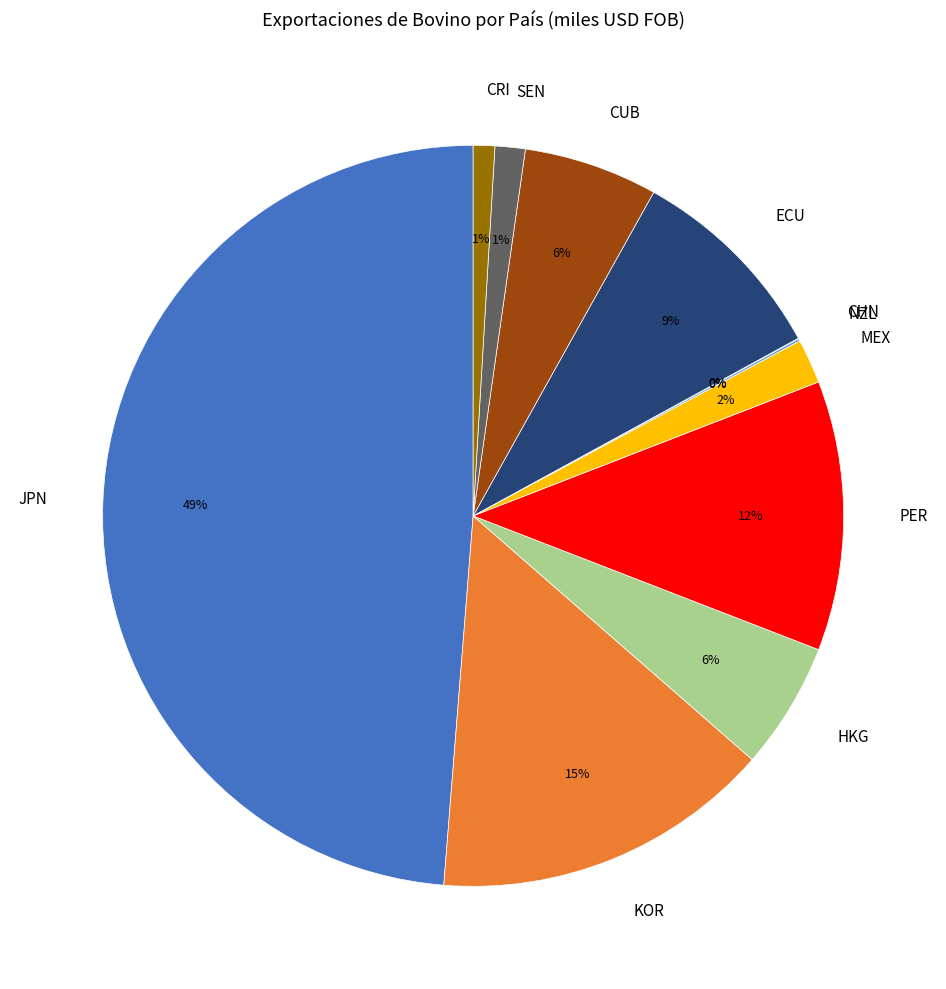

Is it true that PER is 12% of the pie?

True